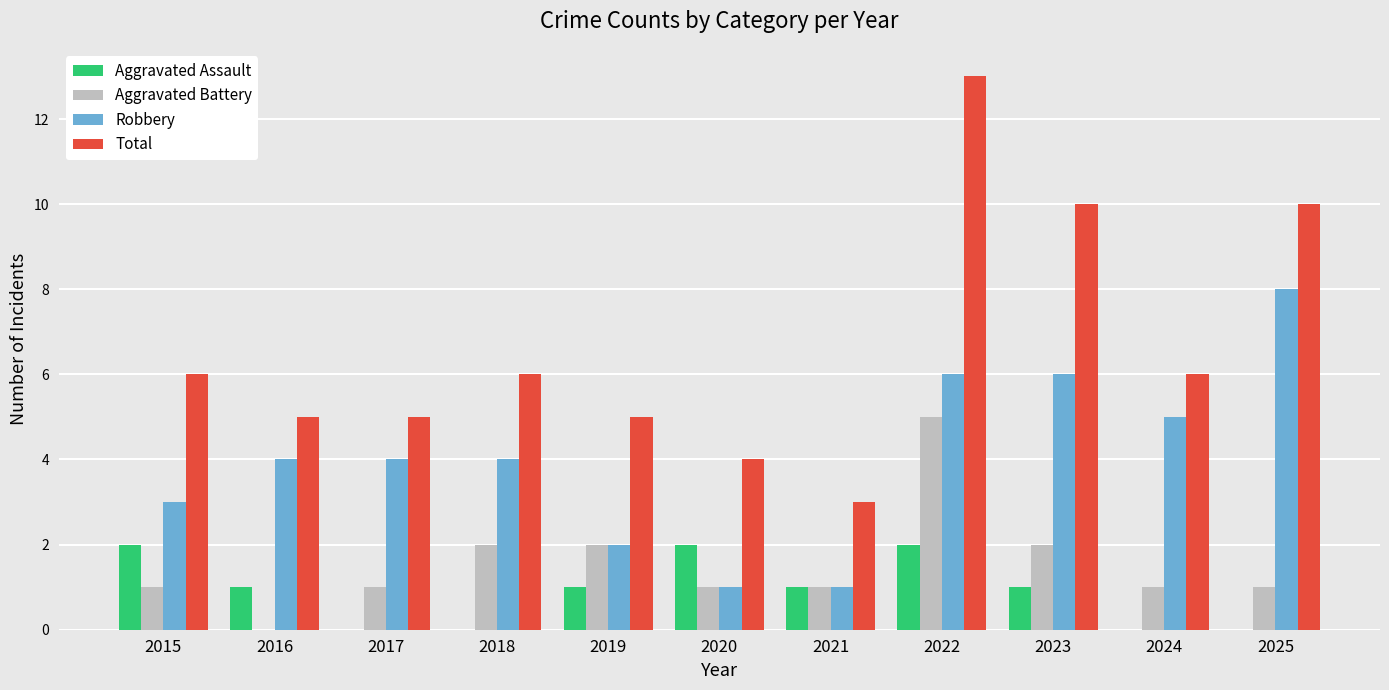

The Total series shows 5 at 2017. True or false?

True